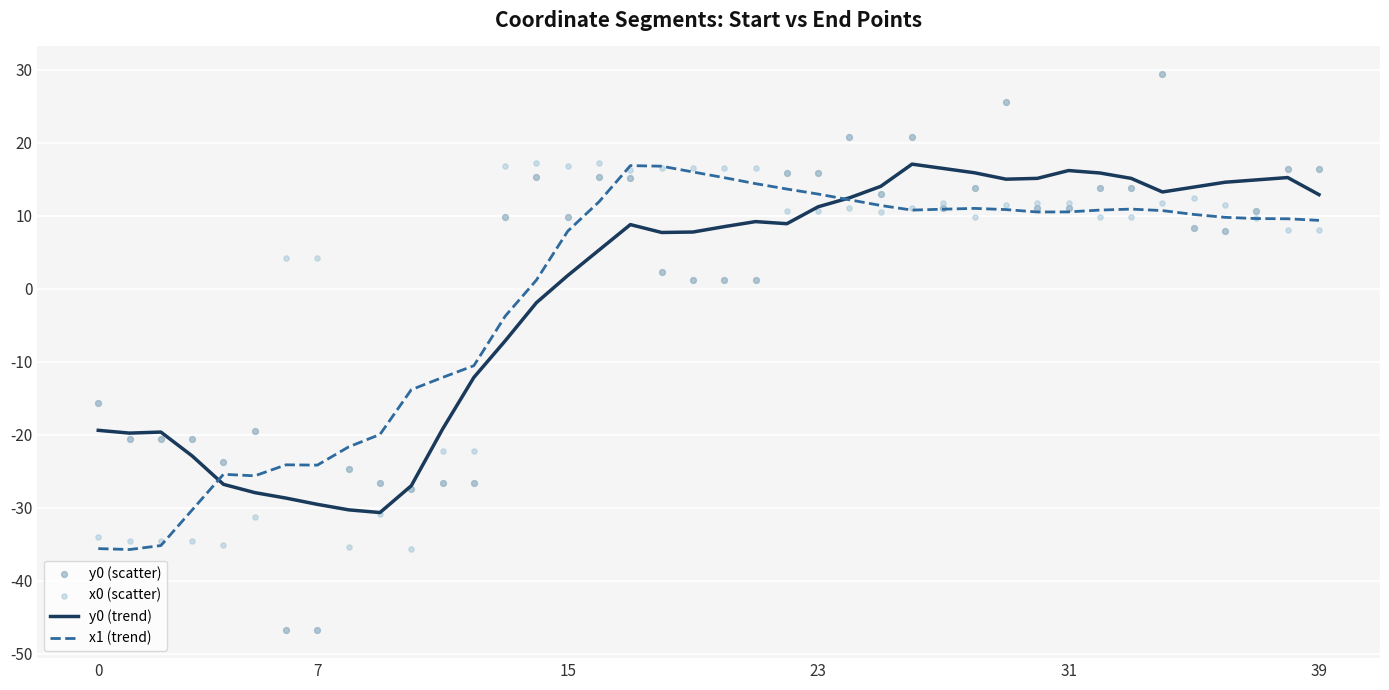

What is the total value across all series at 18?

43.3